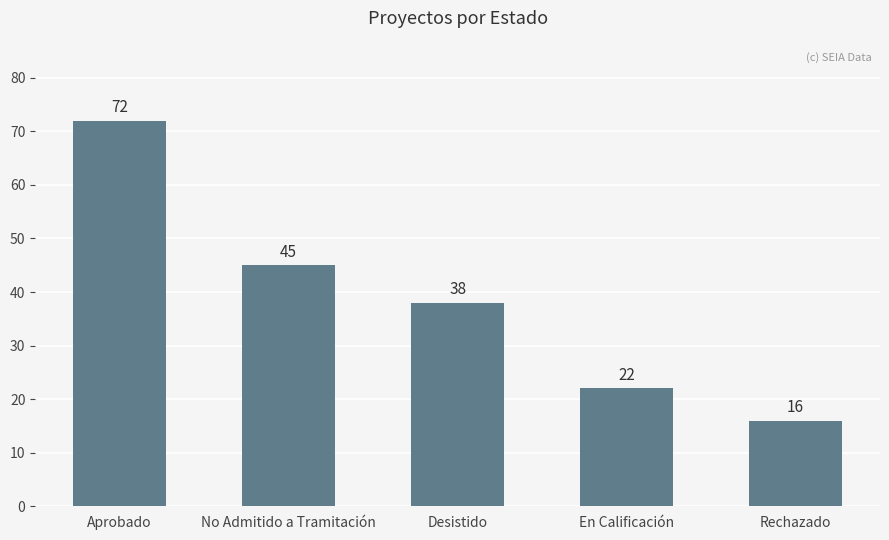

At which category does the chart reach its minimum across all series?

Rechazado